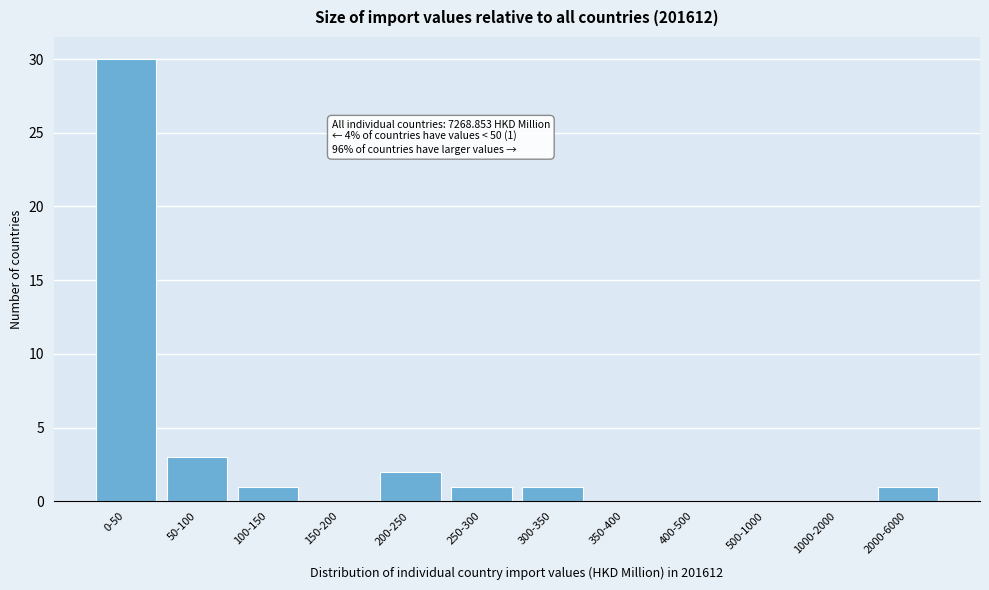

Reading right to left, extract all data points from this chart.

2000-6000=1	1000-2000=0	500-1000=0	400-500=0	350-400=0	300-350=1	250-300=1	200-250=2	150-200=0	100-150=1	50-100=3	0-50=30